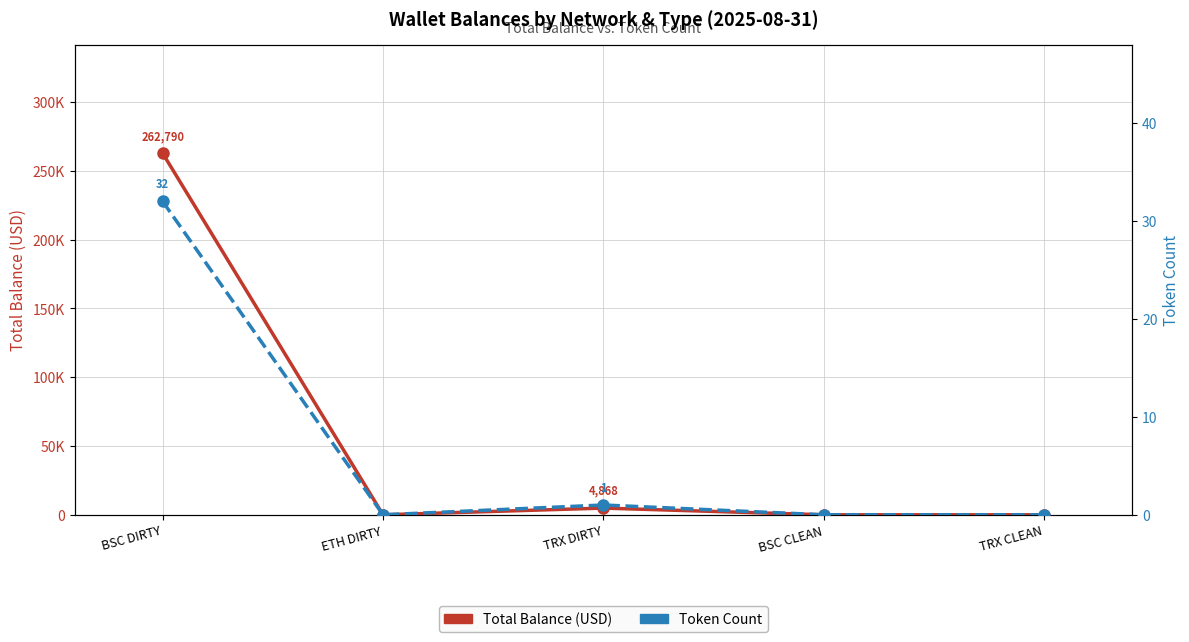

At which category is the sum across all series the highest?

BSC DIRTY